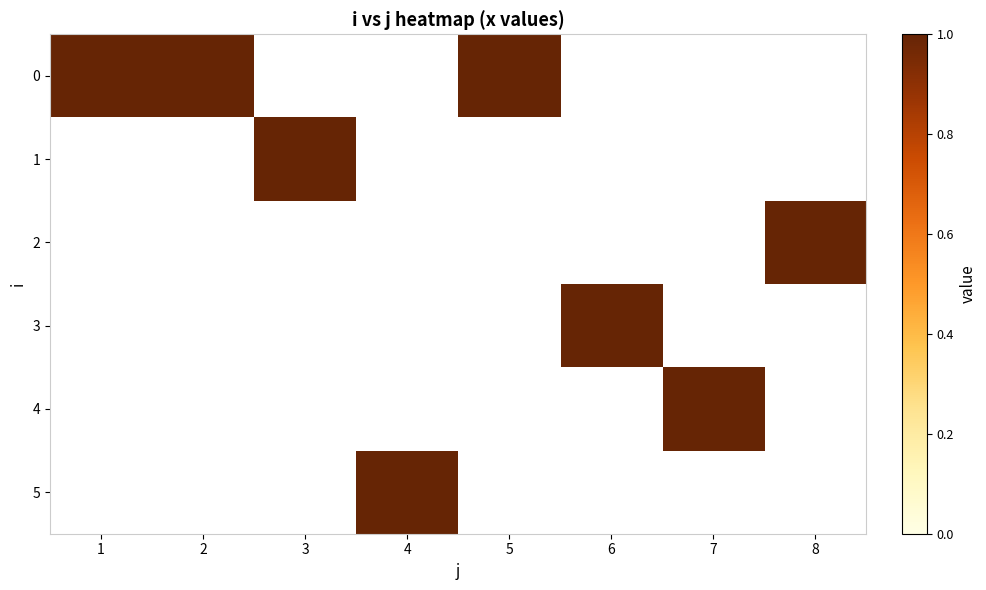

Where is 2 nearest to the value 0?

1